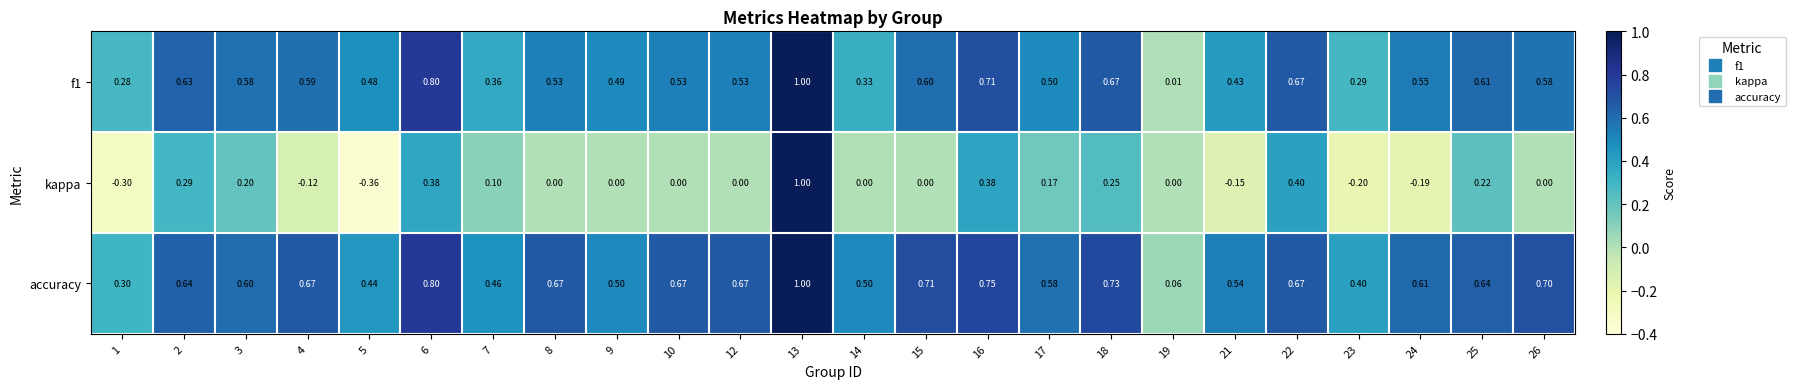

Which series has the largest range (max minus min)?

kappa